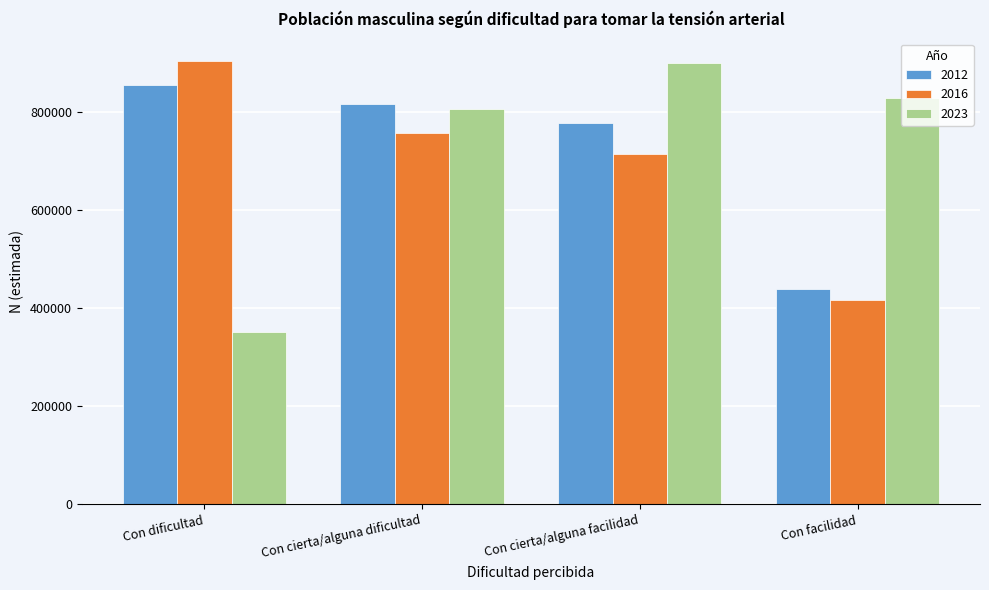

Reading left to right, extract all data points from this chart.

2012: 855635	816772	777755	439309
2016: 905014	756740	714642	416232
2023: 352289	807193	900537	829195